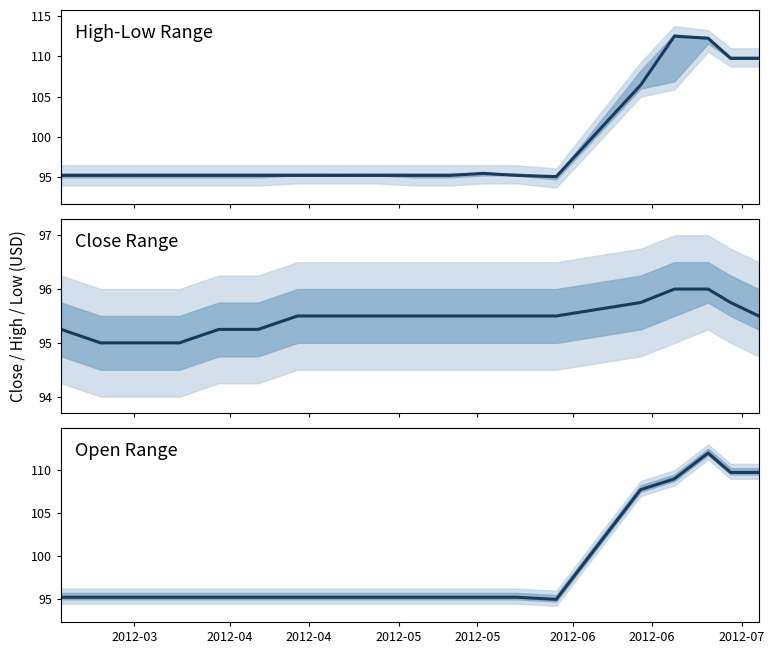

Where do Open Range and High-Low Range first cross each other?

2012-05 and 2012-05